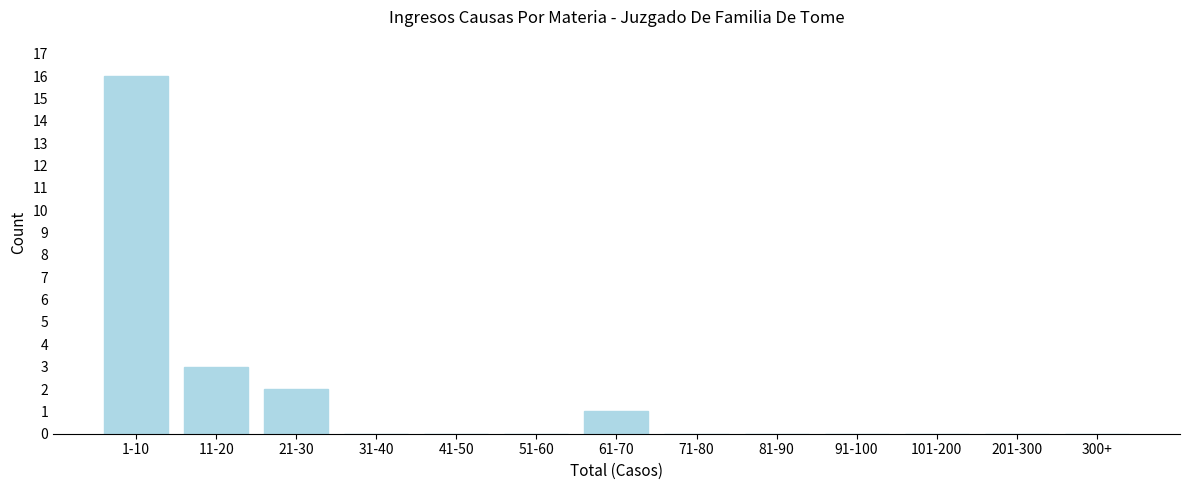

Reading left to right, transcribe all the data shown in this chart.

1-10=16	11-20=3	21-30=2	31-40=0	41-50=0	51-60=0	61-70=1	71-80=0	81-90=0	91-100=0	101-200=0	201-300=0	300+=0